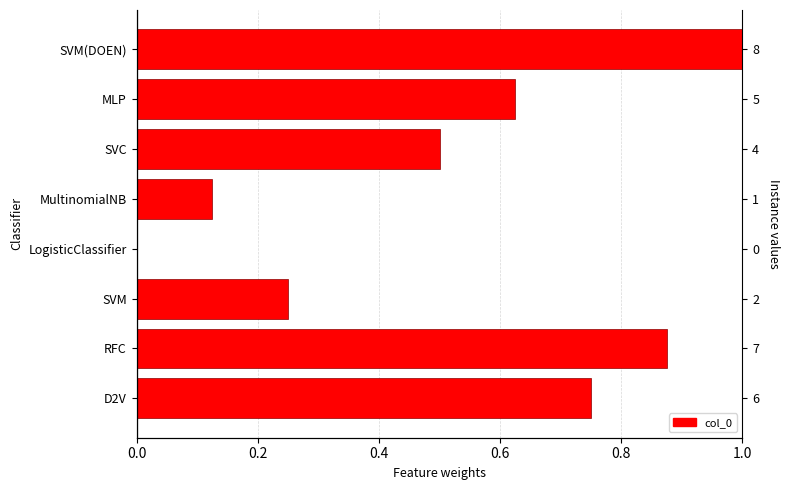

Reading left to right, what are all the values shown in this chart?

0.8	0.9	0.2	0.0	0.1	0.5	0.6	1.0